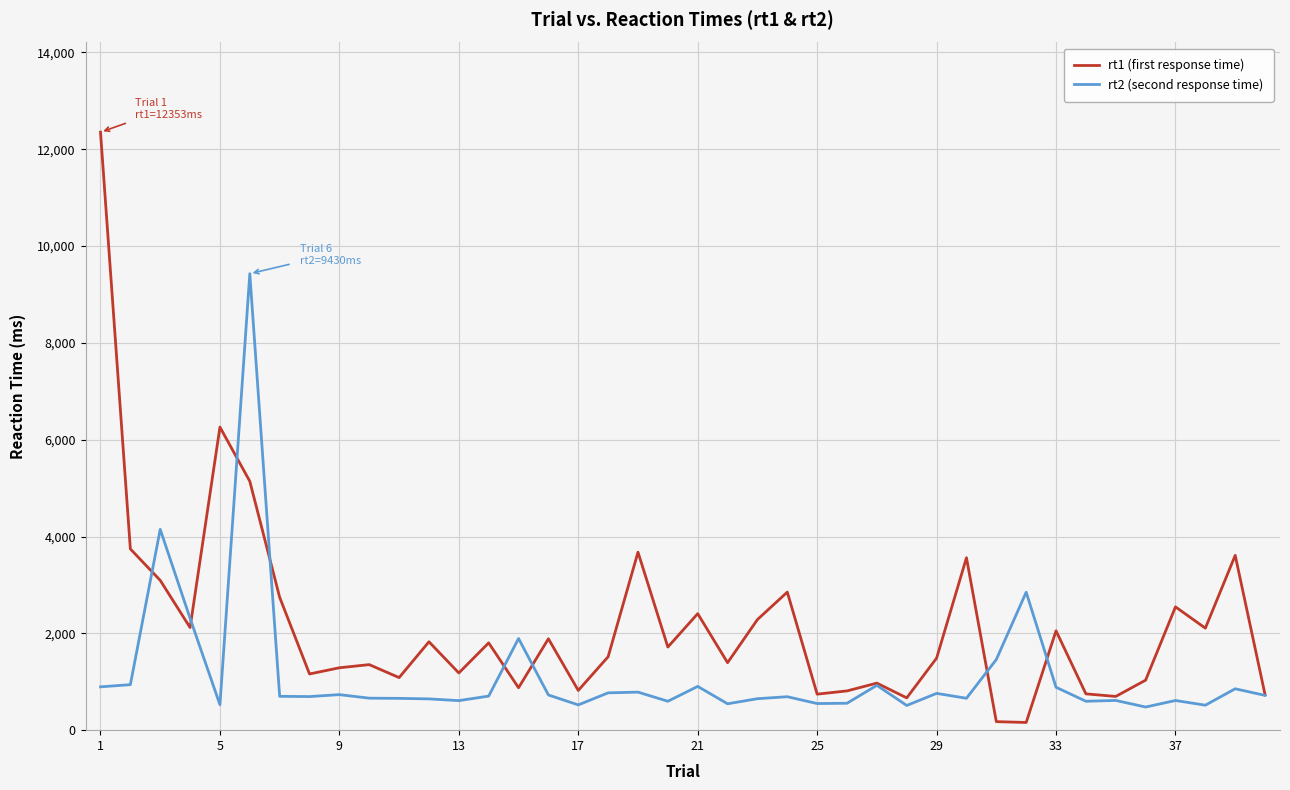

How many interior local valleys does the rt1 (first response time) series have?

13